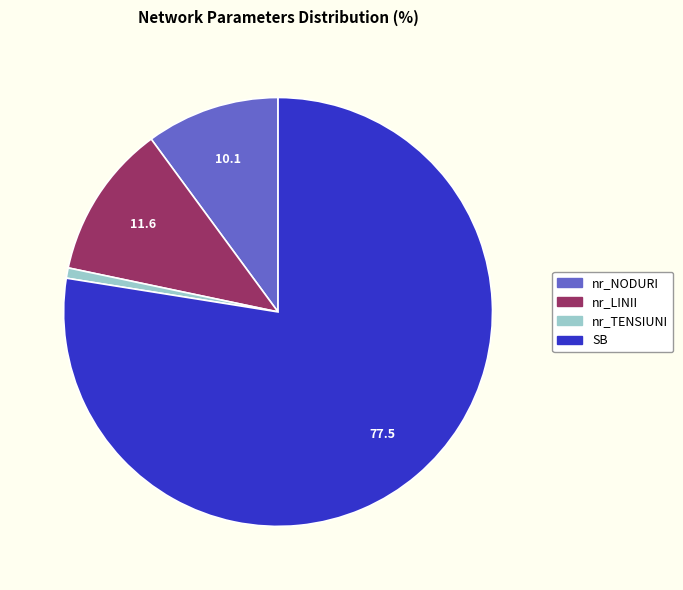

How many slices are in this pie chart?

4